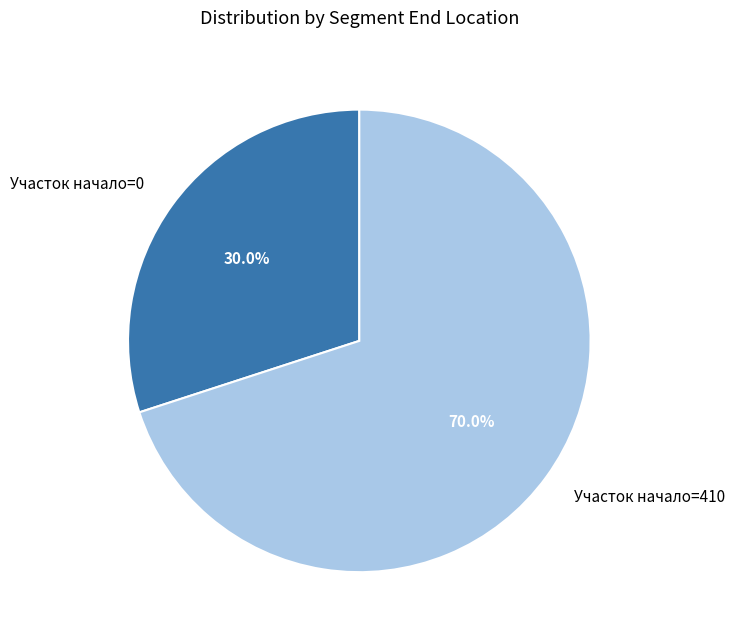

What is the ratio of the value at Участок начало=410 to the value at Участок начало=0?

2.3